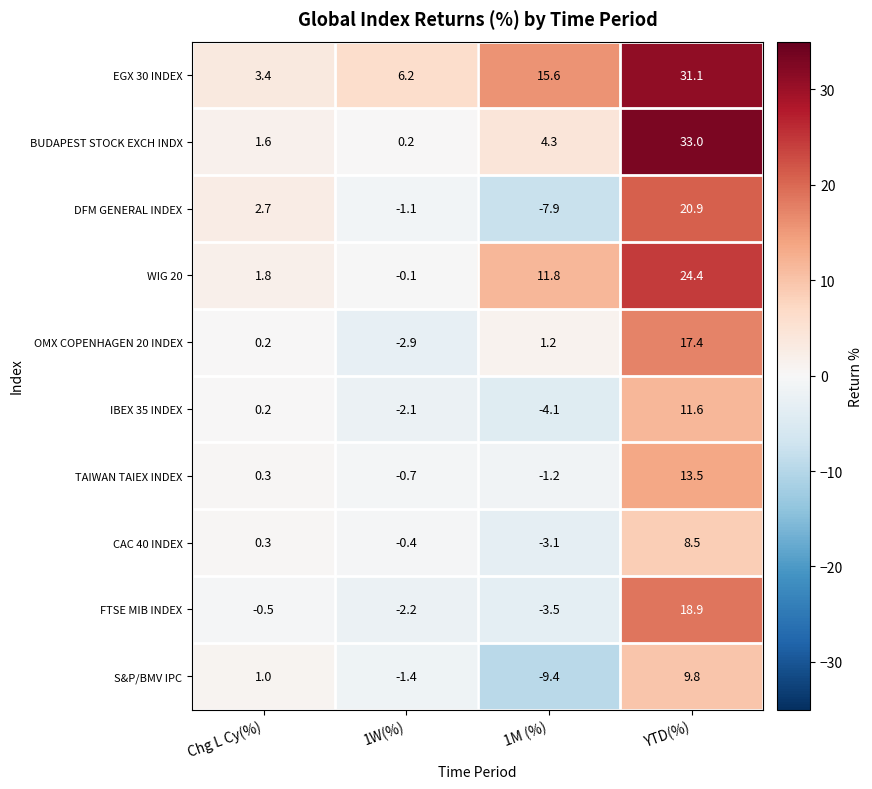

Which category has the highest value in the TAIWAN TAIEX INDEX series?

YTD(%)